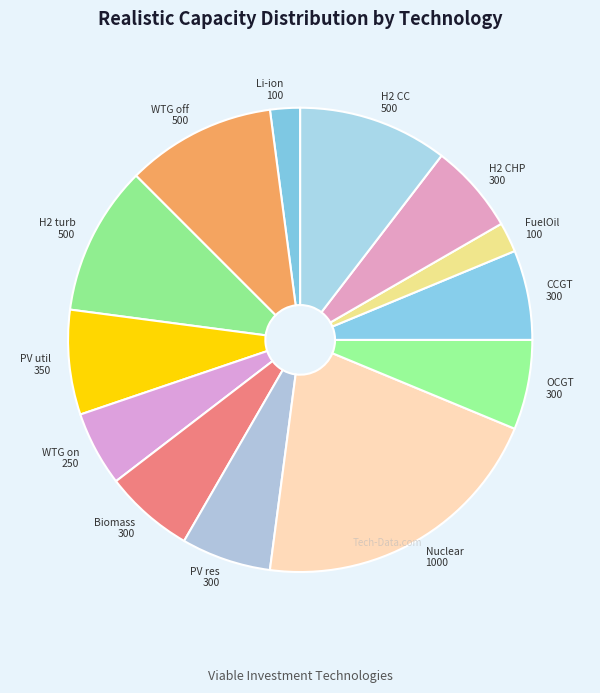

Is there any slice that represents more than half of the pie?

No